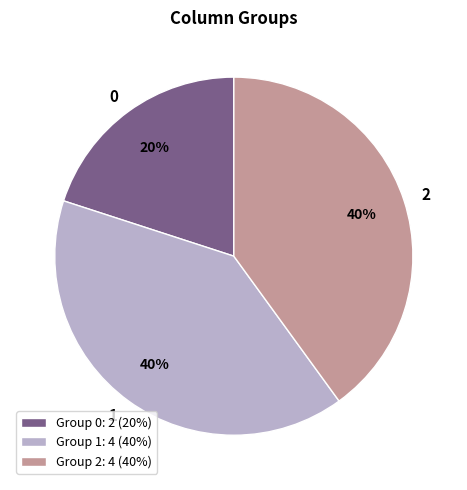

Is 1 the majority of the pie?

No